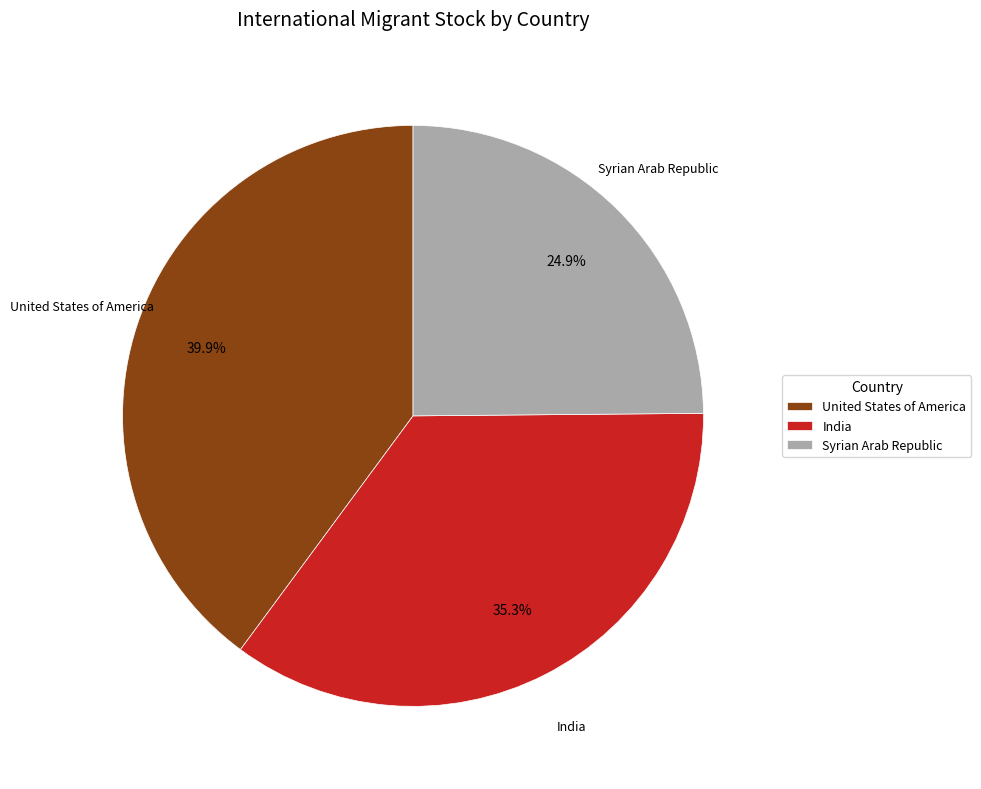

To the nearest percent, what is the difference between the Syrian Arab Republic and India slice percentages?

10%